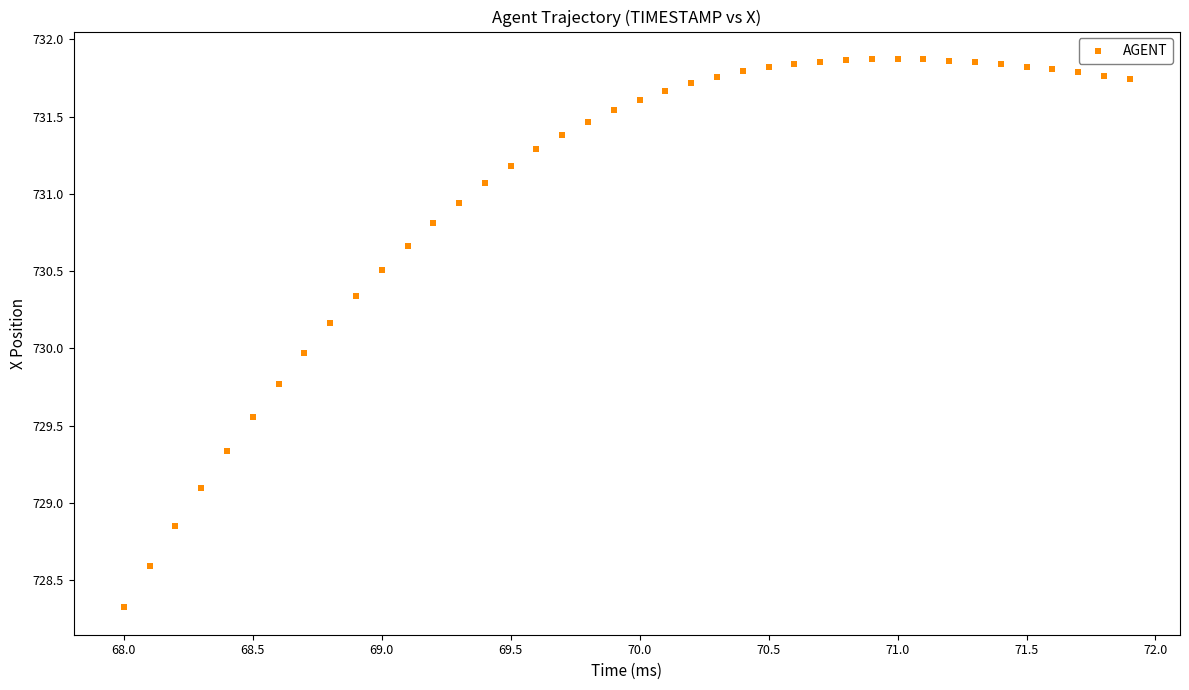

What is the range of X values (max minus min)?

3.9